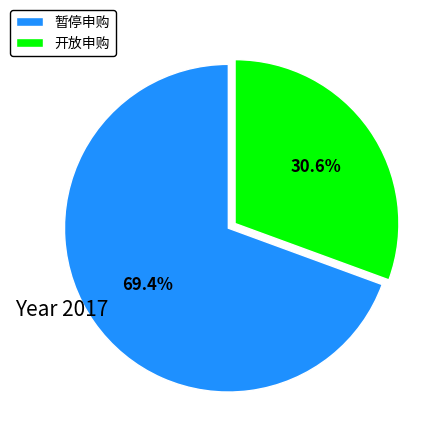

What is the smallest slice in the pie chart?

开放申购